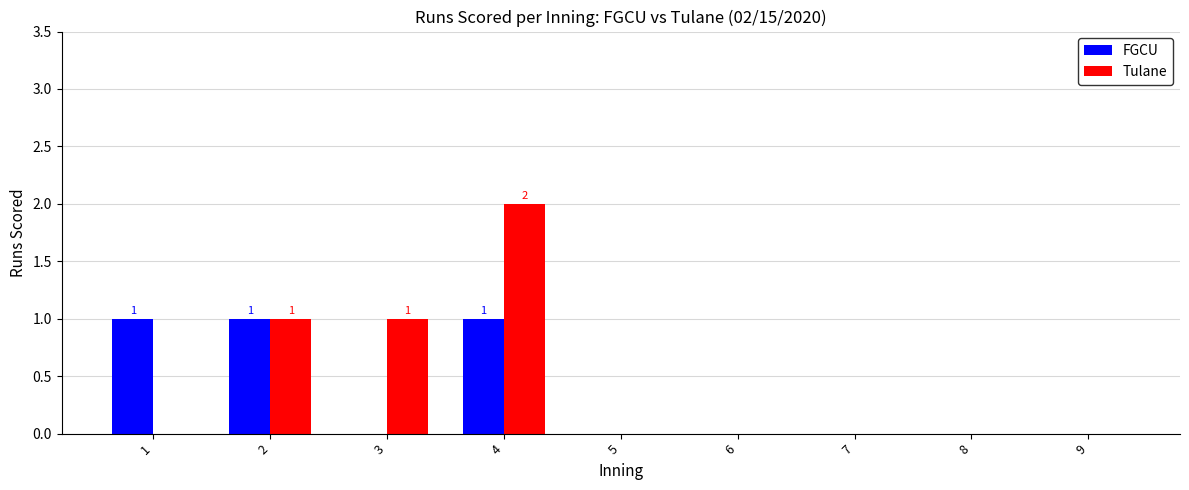

At which category is the sum across all series the highest?

4